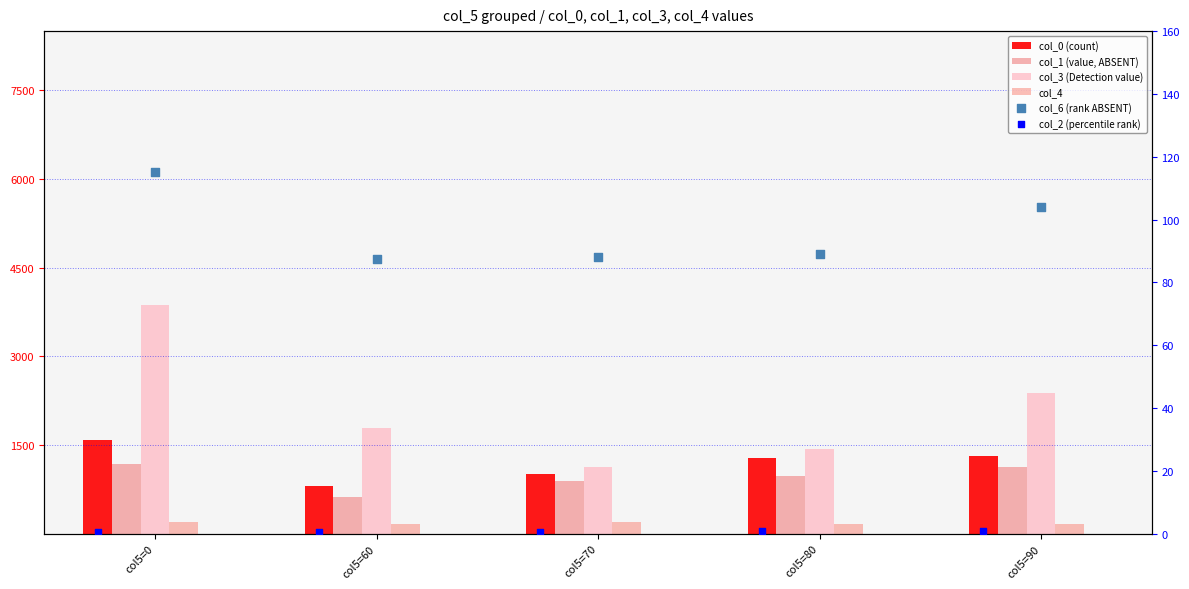

What is the total value across all series at col5=60?

3496.3